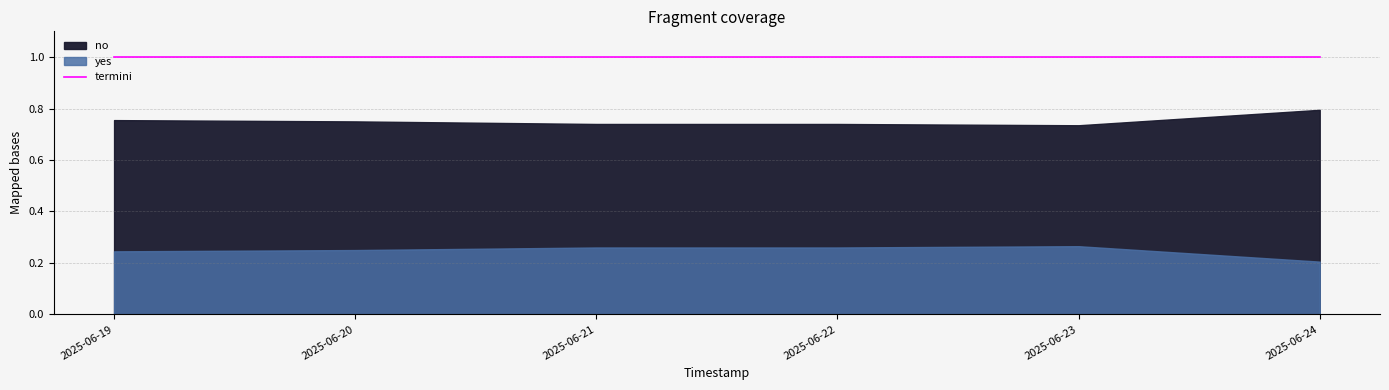

At which category is the sum across all series the highest?

2025-06-19